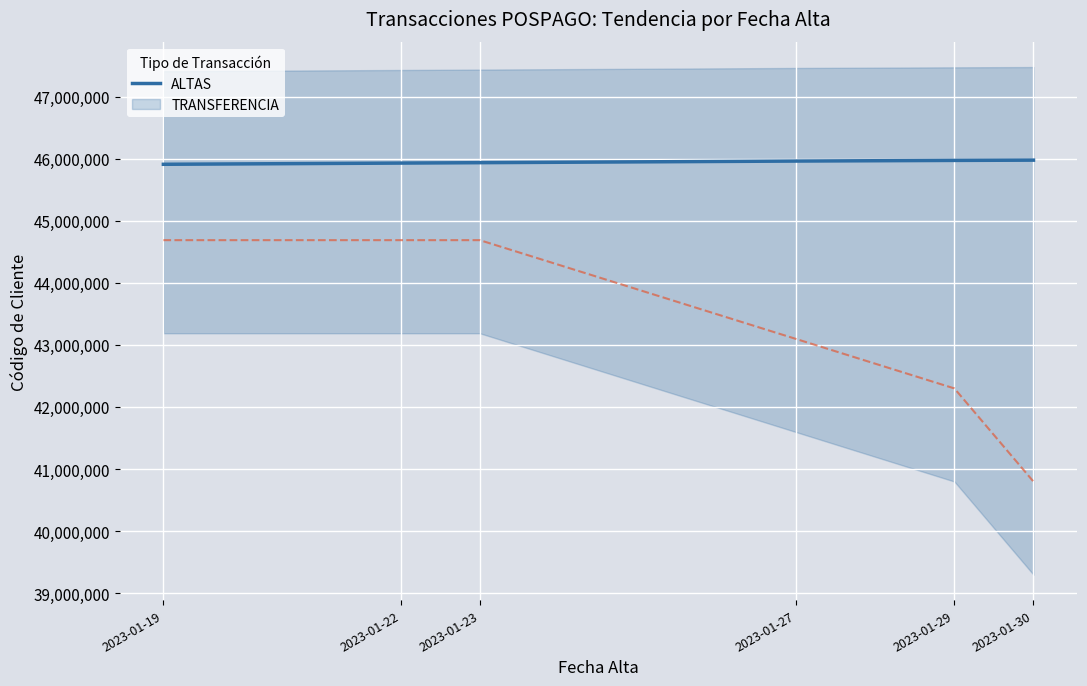

Which label corresponds to the largest value in the chart?

2023-01-30